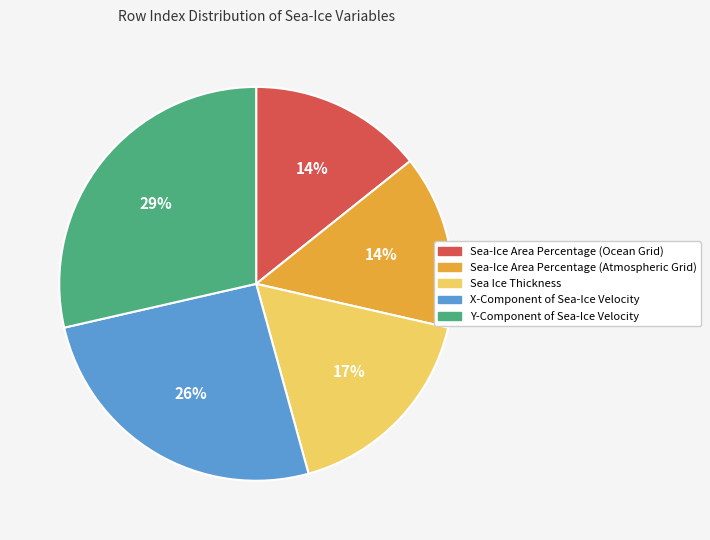

The Y-Component of Sea-Ice Velocity slice represents 21% of the pie. True or false?

False